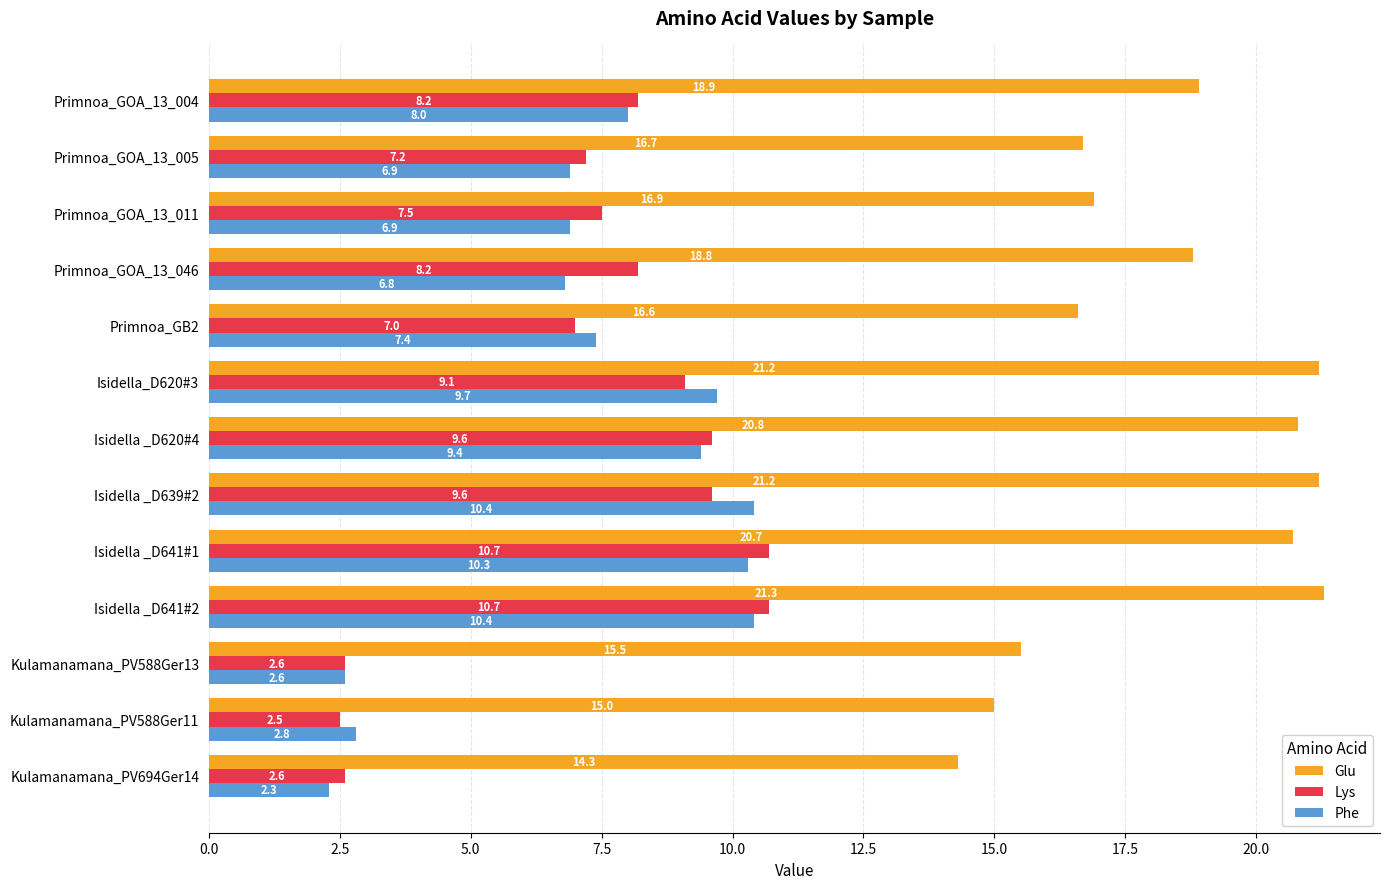

What is the difference between the Glu values at Kulamanamana_PV588Ger11 and Isidella _D641#1?

5.7